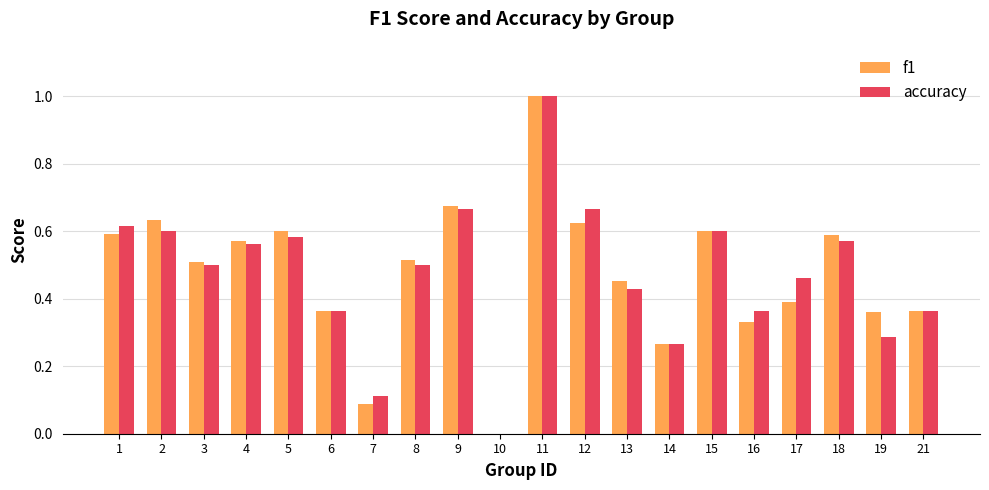

Count the number of categories in the chart.

20